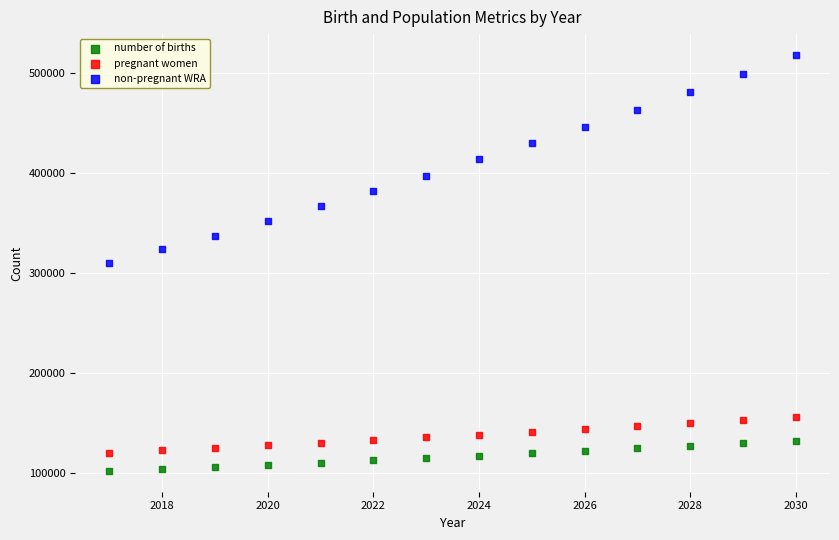

Across all data points, what is the range of Y values (max minus min)?

416744.6